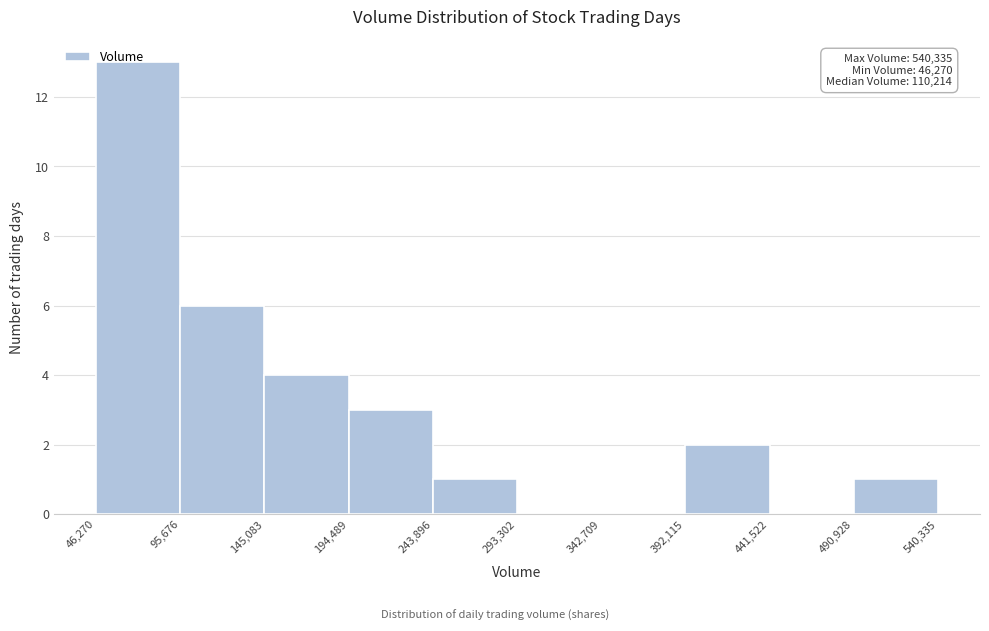

Over which range of the x-axis is the bar tallest?

46,270 to 95,676